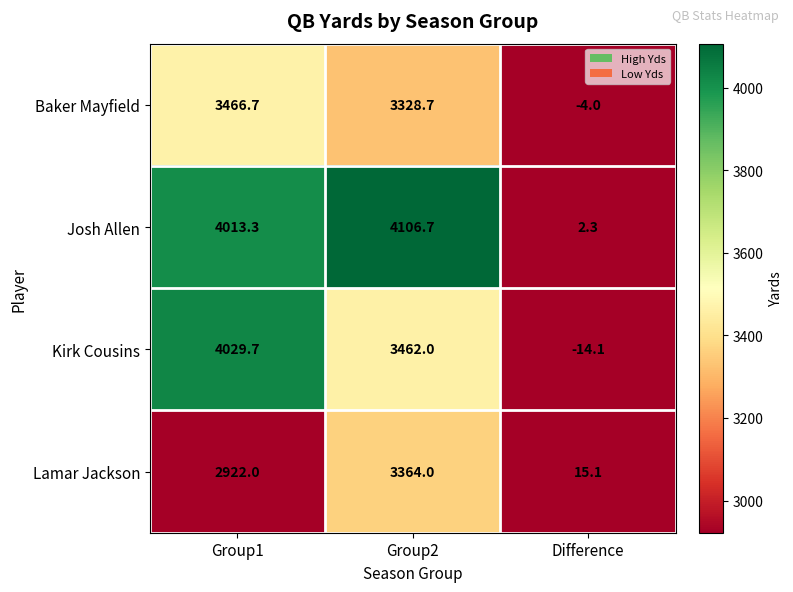

At Group1, list the series in order from largest to smallest.

Kirk Cousins, Josh Allen, Baker Mayfield, Lamar Jackson